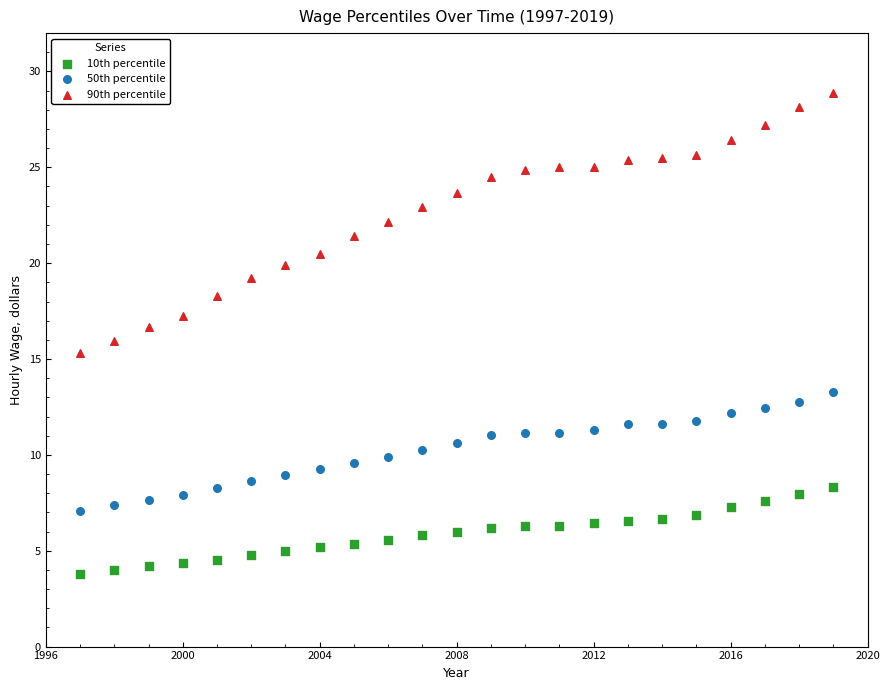

Across all data points, what is the range of X values (max minus min)?

22.0